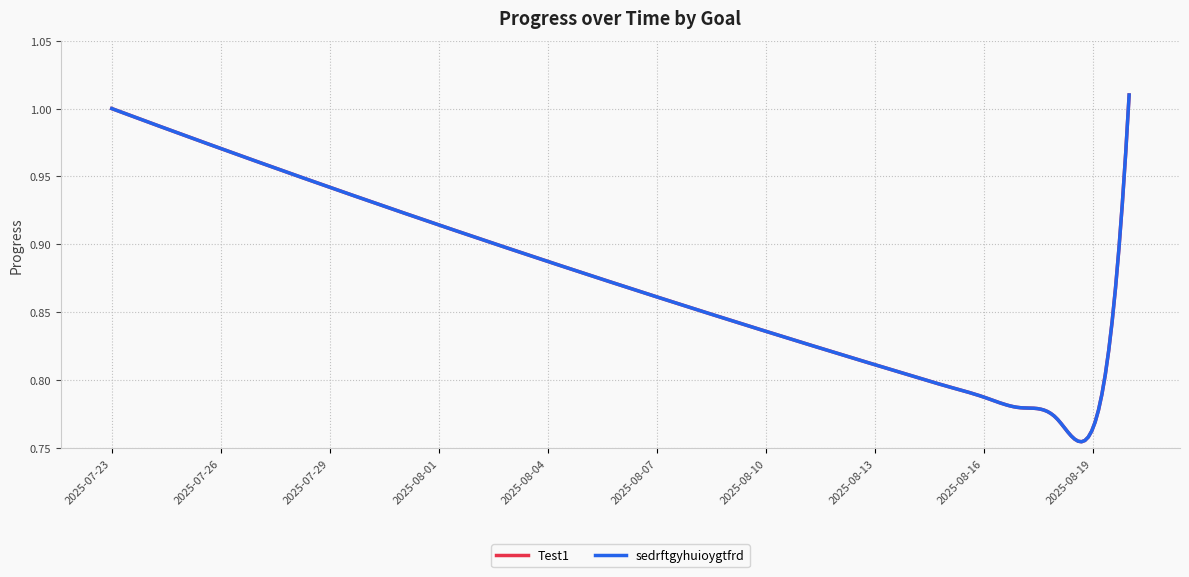

Where is the first local minimum for sedrftgyhuioygtfrd?

2025-08-19